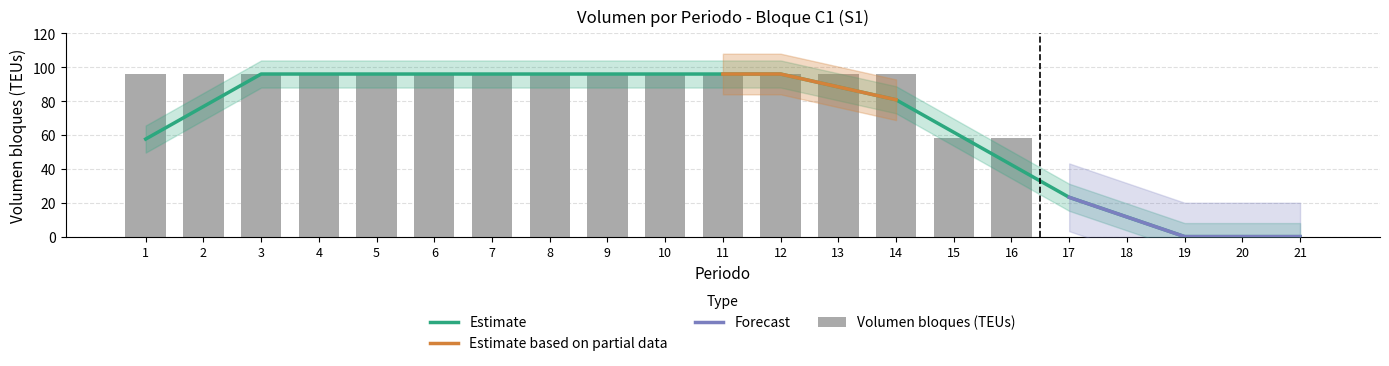

Rank the categories by value from lowest to highest.

17, 18, 19, 20, 21, 15, 16, 1, 2, 3, 4, 5, 6, 7, 8, 9, 10, 11, 12, 13, 14